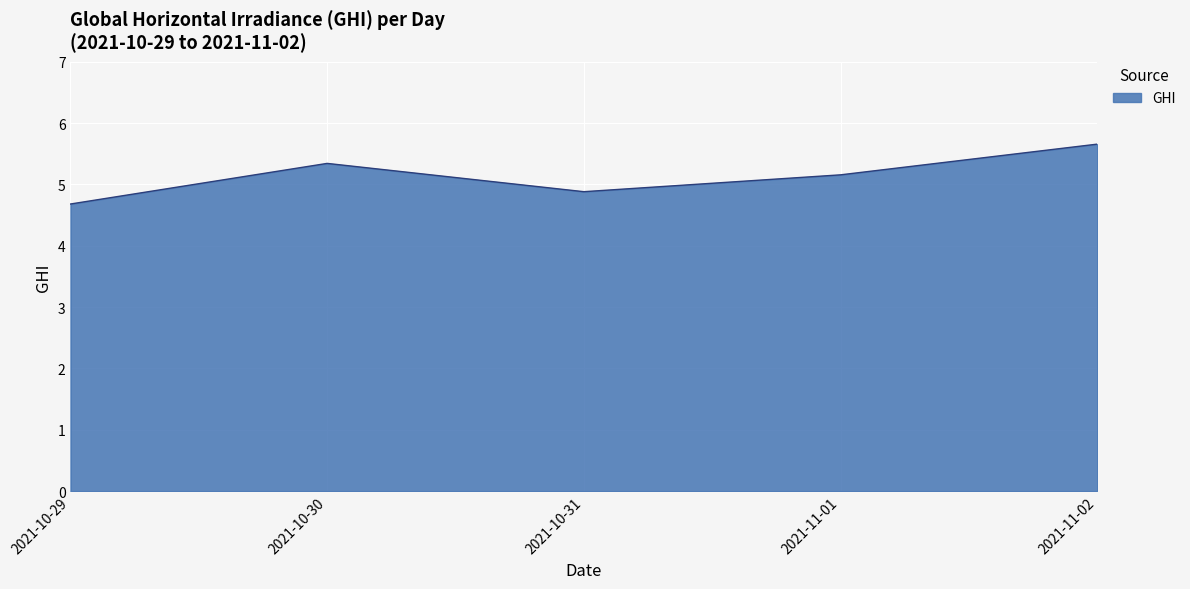

Does the chart display data point markers on the line(s)?

No